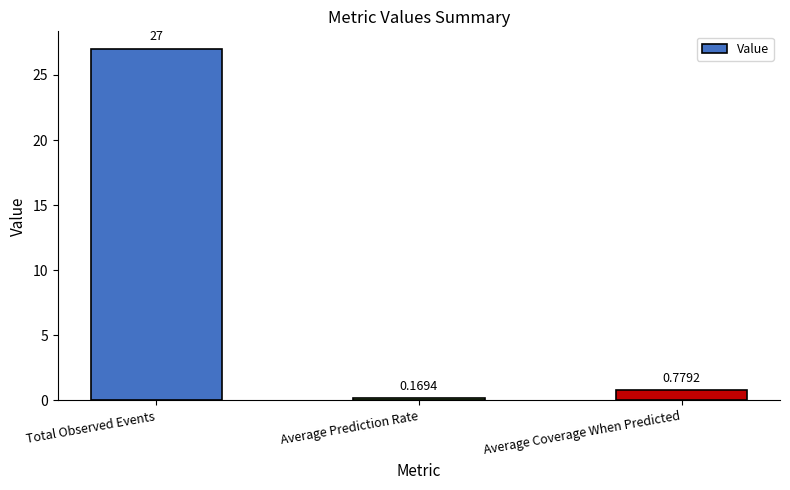

What is the label of the 2nd bar from the right?

Average Prediction Rate